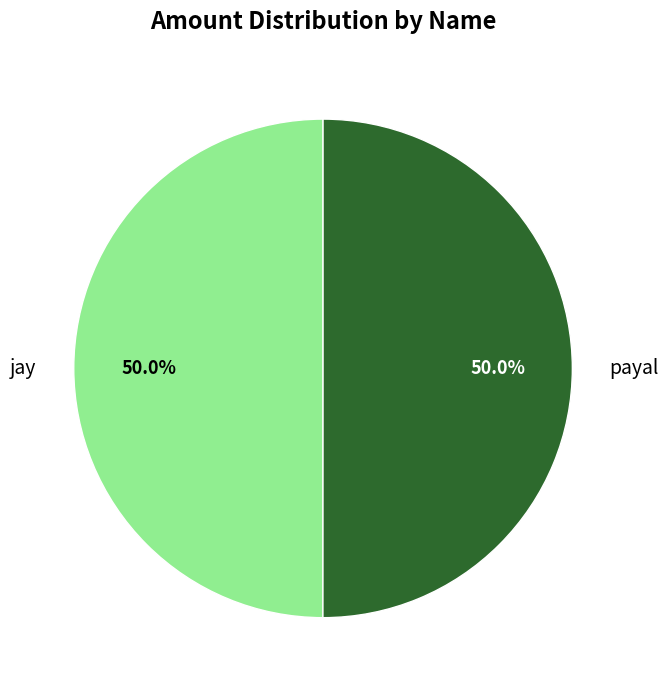

Is it true that payal is 63% of the pie?

False